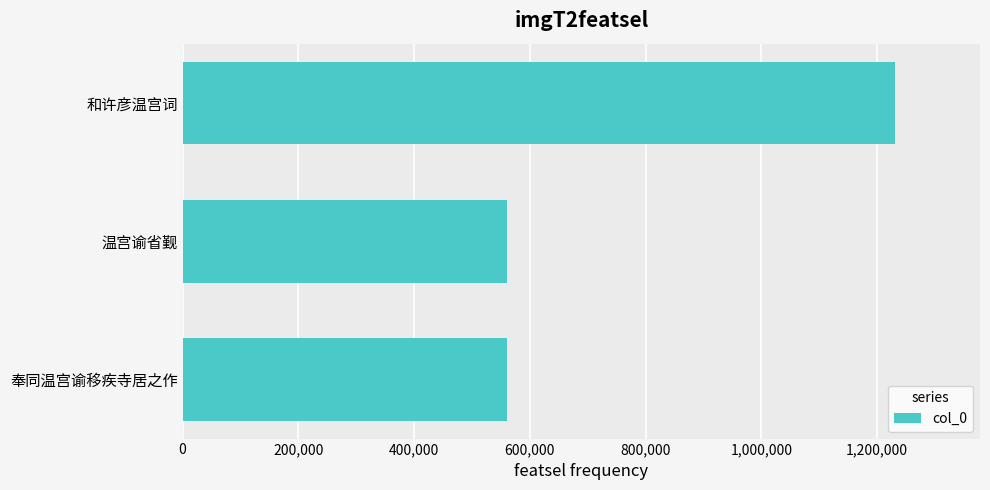

Are the bars horizontal?

Yes